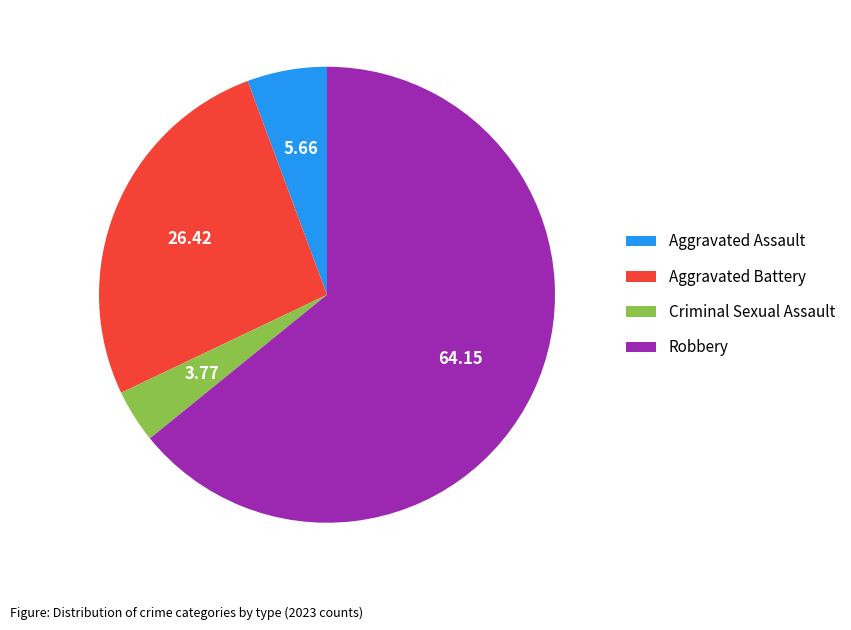

Does any single category account for the majority?

Yes